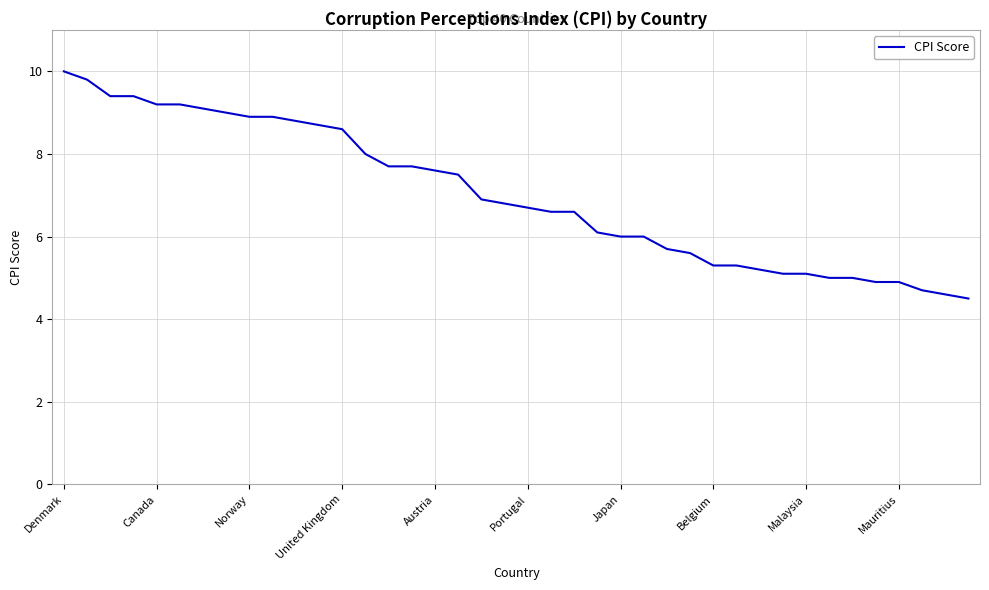

What is the smallest value displayed?

4.5